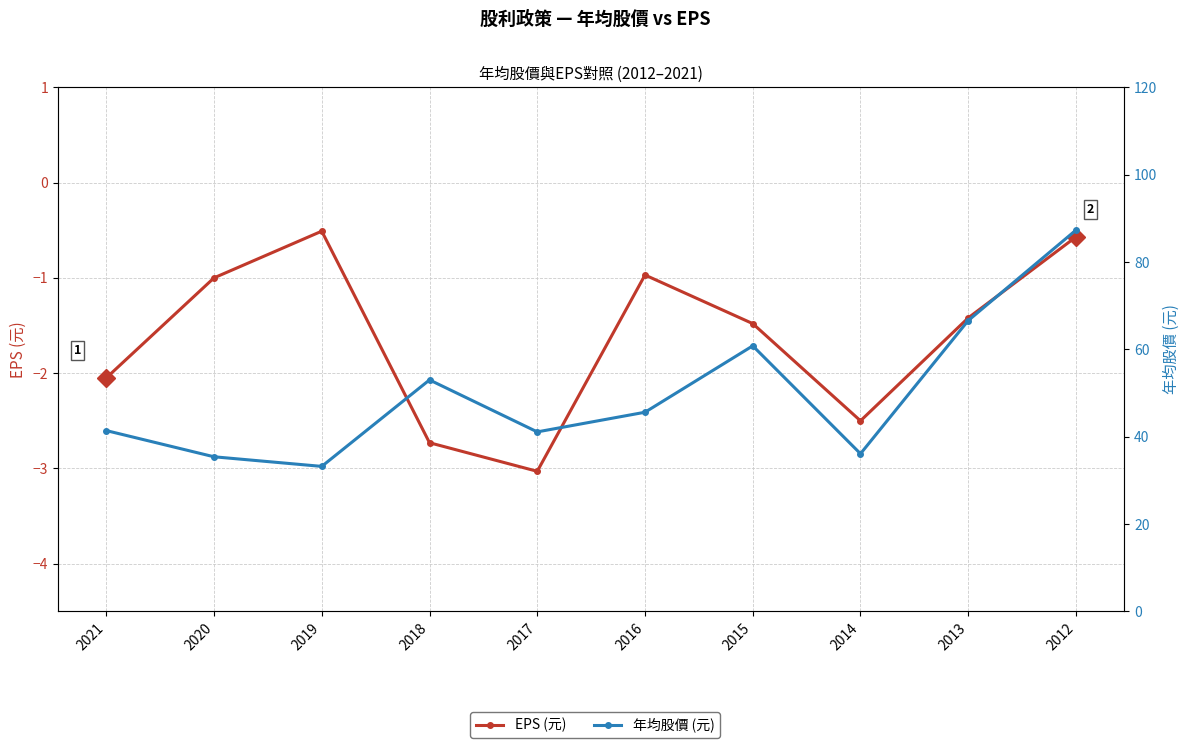

What is the difference between the highest and lowest values at 2015?

62.3